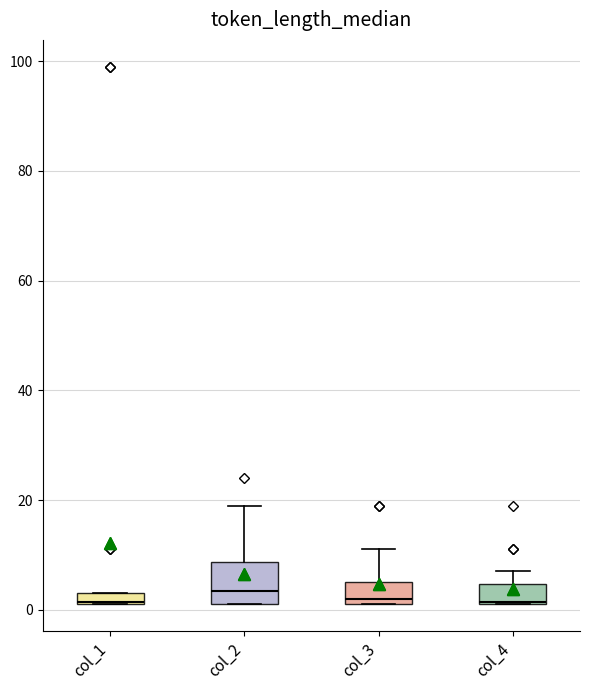

Which box is the tallest, from its lower edge to its upper edge?

col_2